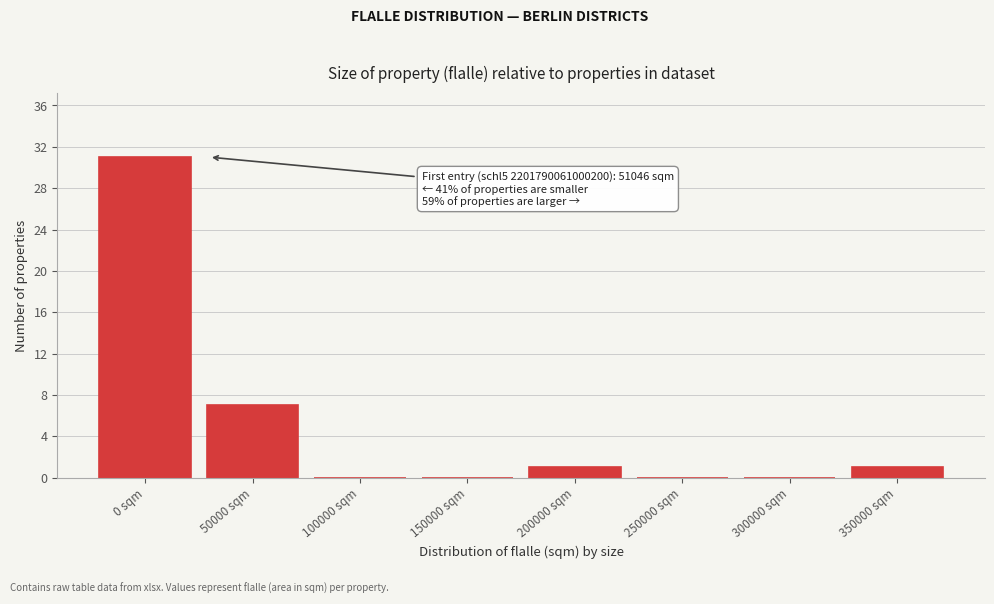

Reading left to right, transcribe all the data shown in this chart.

0 sqm=31	50000 sqm=7	100000 sqm=0	150000 sqm=0	200000 sqm=1	250000 sqm=0	300000 sqm=0	350000 sqm=1